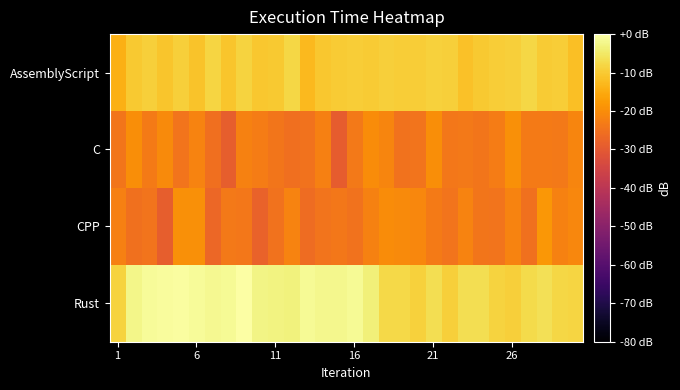

How many series are shown in this chart?

4